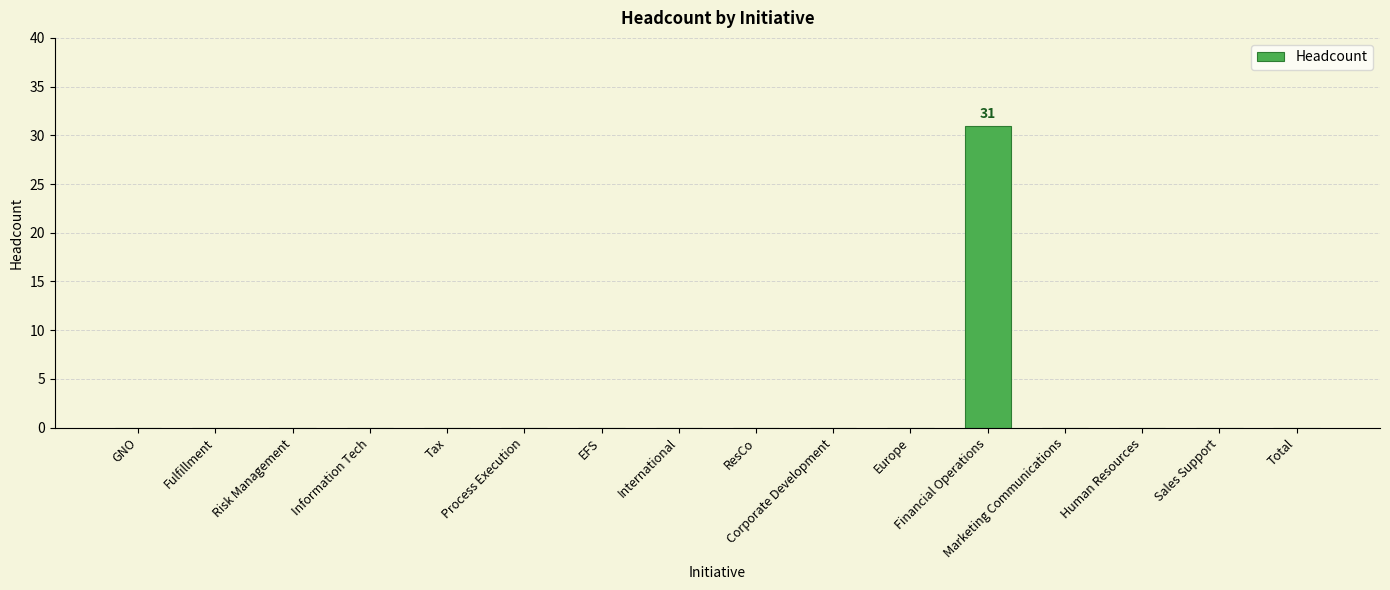

How many distinct data groups are displayed?

1